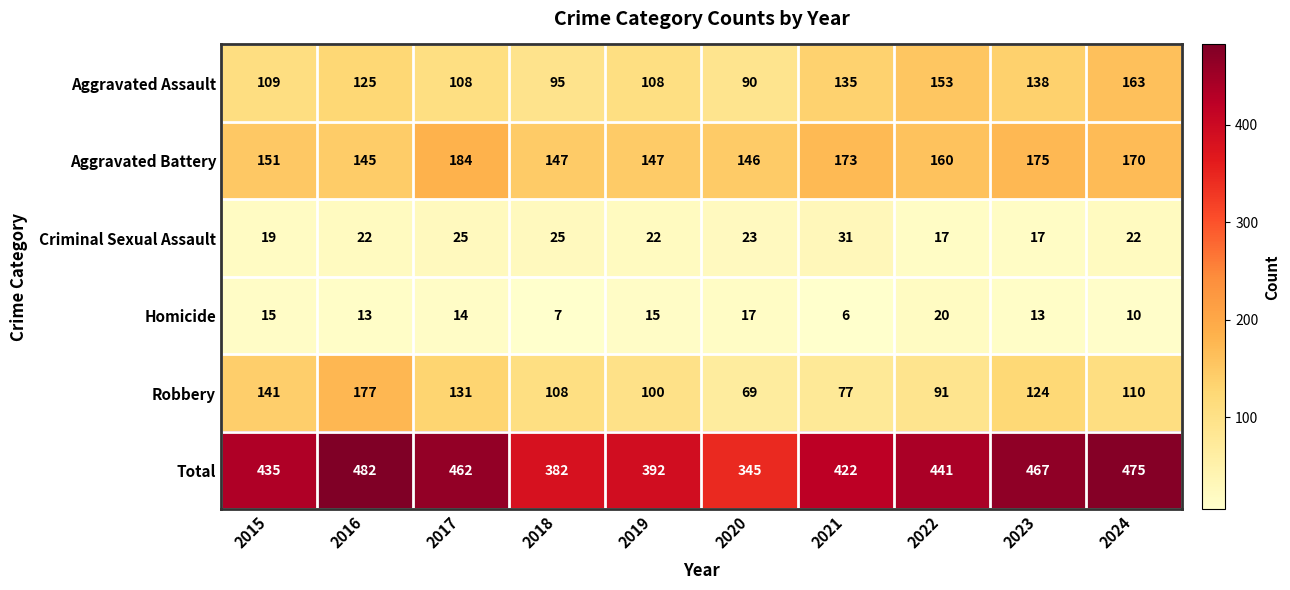

Is it true that Aggravated Battery equals 173 at 2021?

True